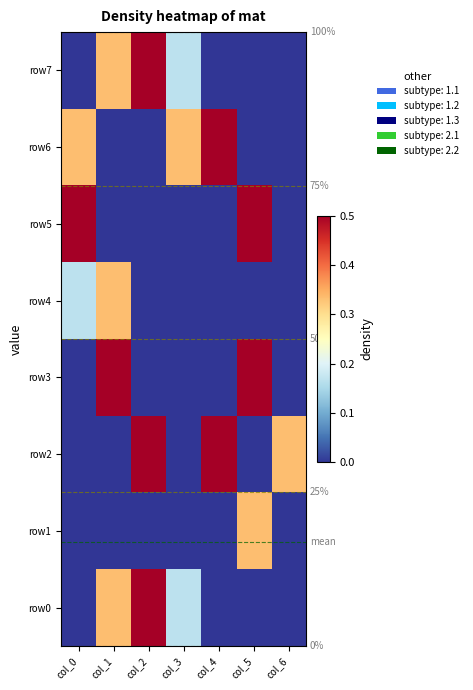

At how many categories does at least one series exceed 0?

7